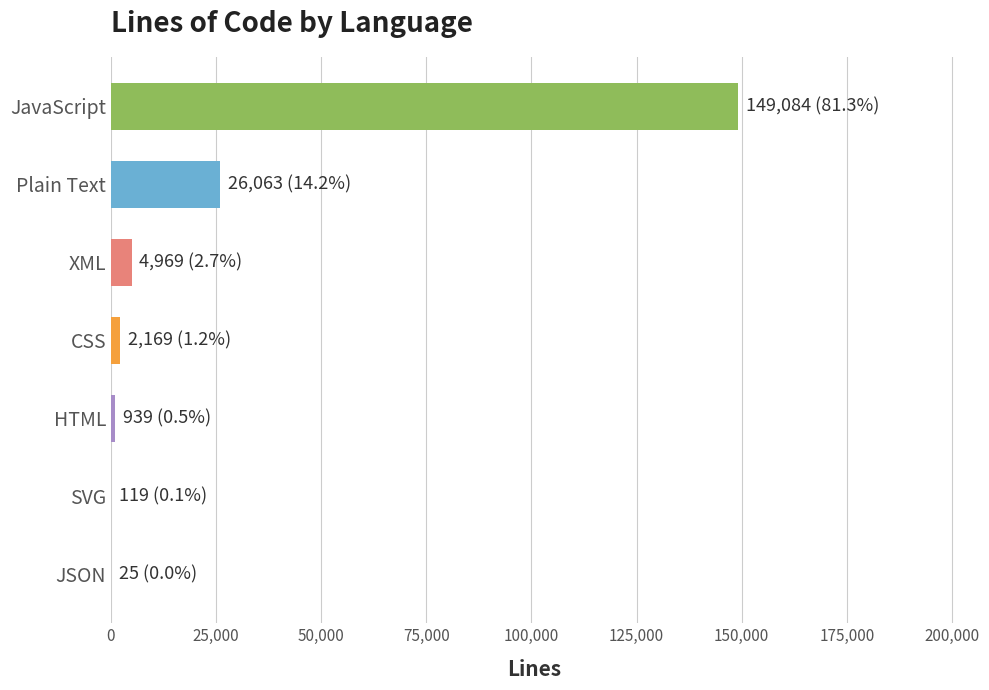

At which category does the chart reach its peak across all series?

JavaScript